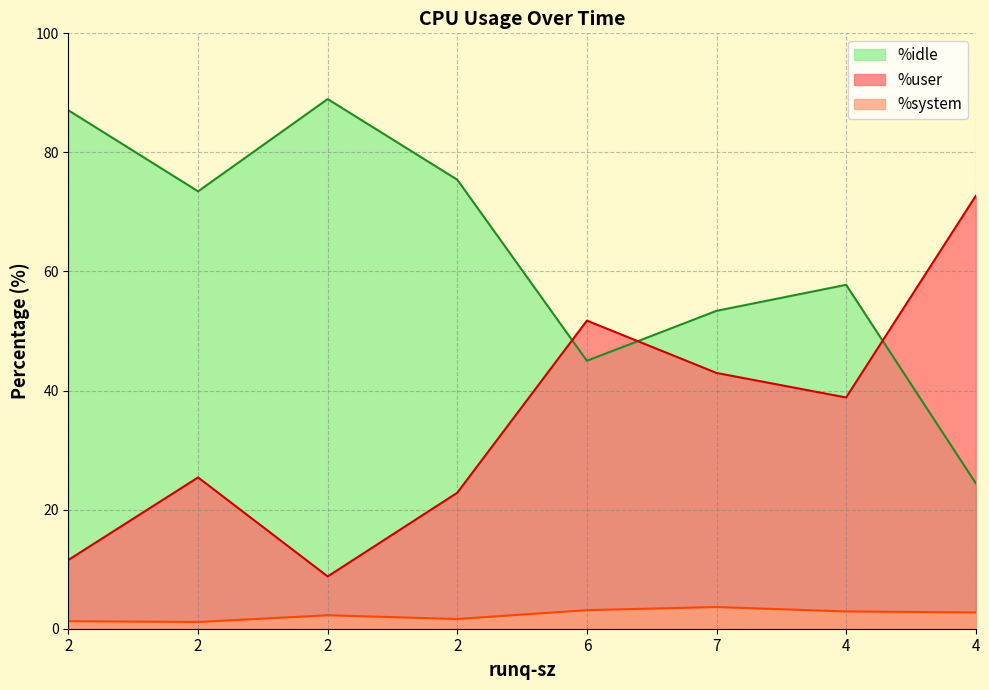

At which label is %system closest to 2?

2